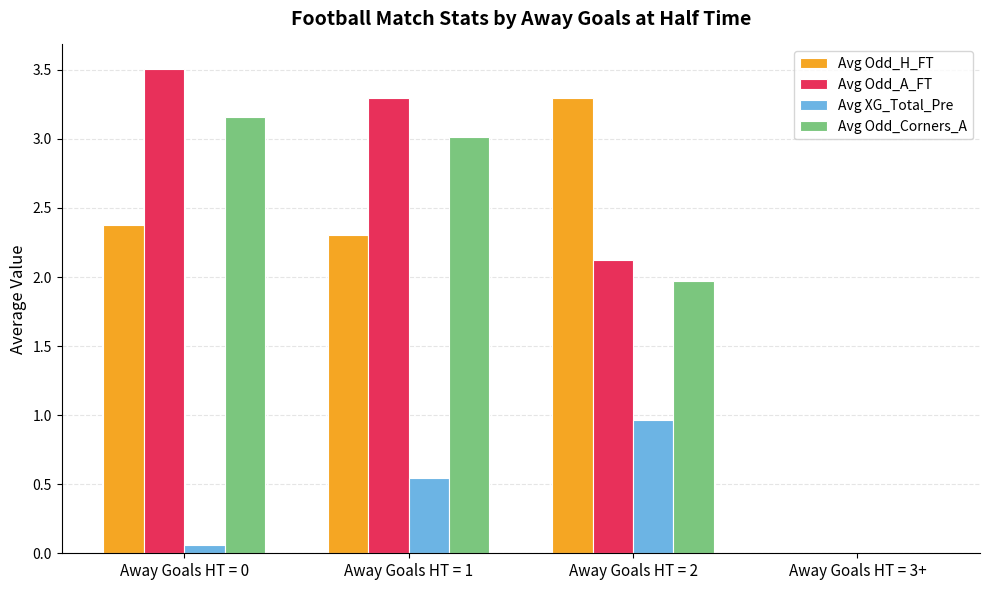

Which series changed the most between Away Goals HT = 2 and Away Goals HT = 3+?

Avg Odd_H_FT